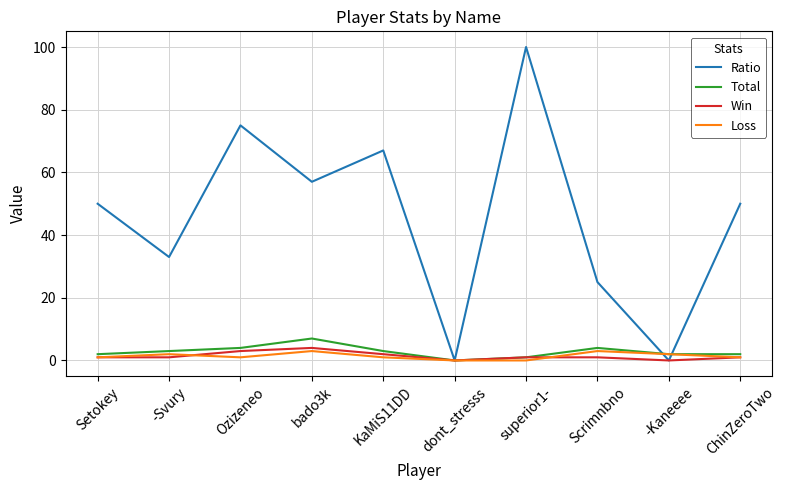

Which series has the widest spread of values?

Ratio